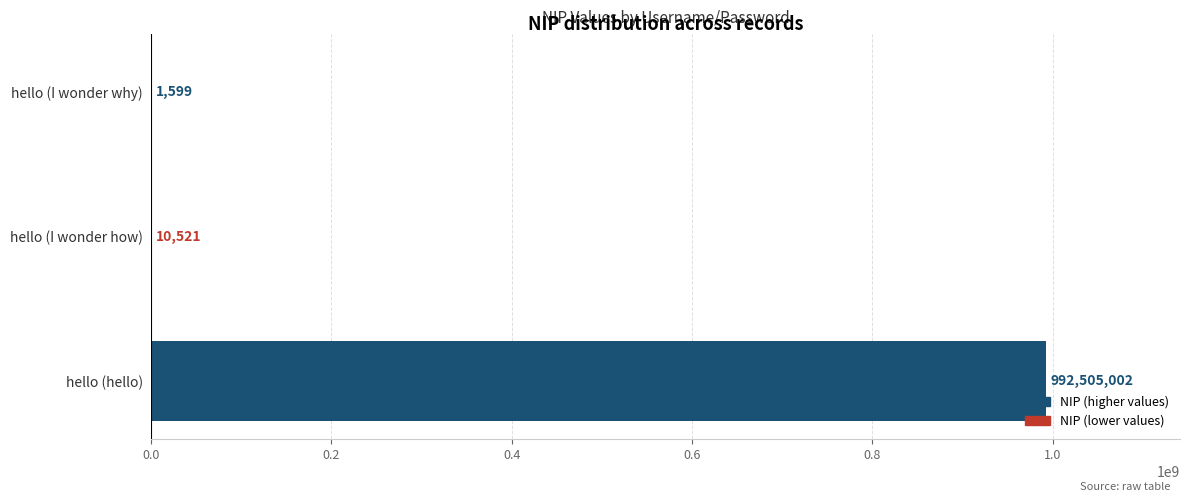

Is it true that the value at hello (I wonder how) is 10521?

True